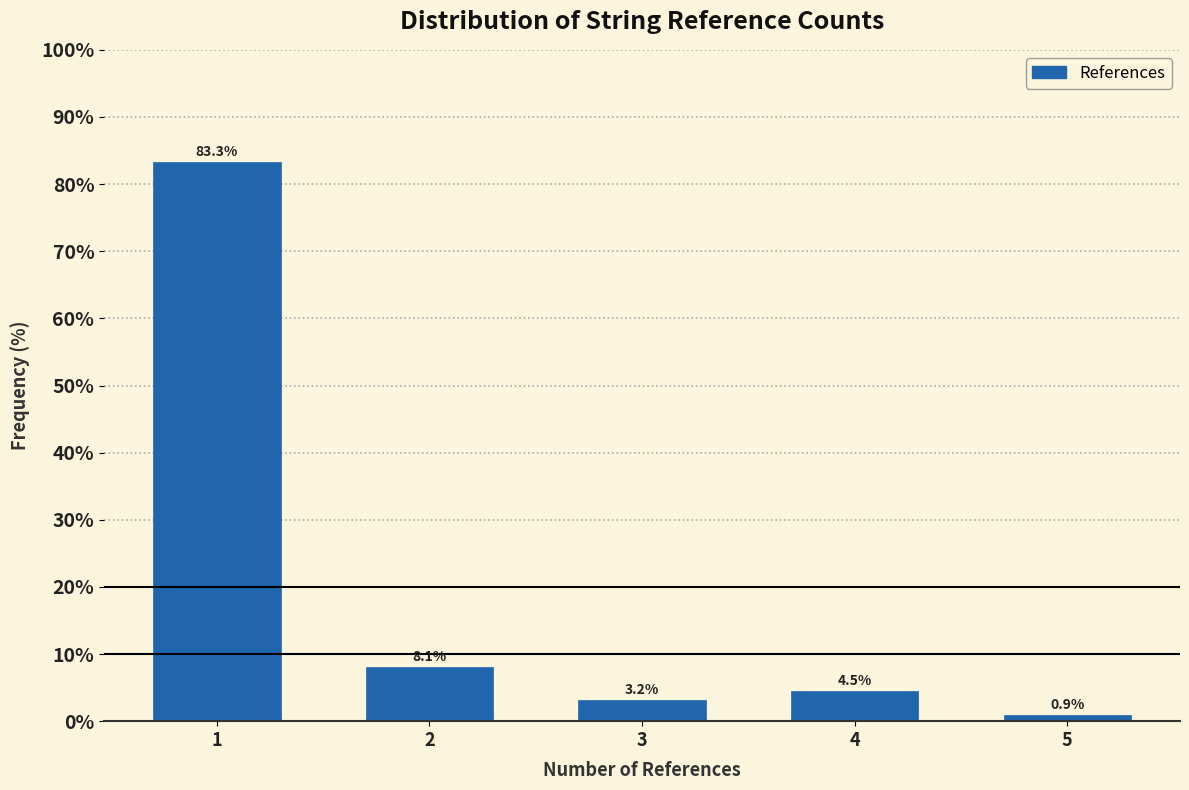

Reading left to right, extract all data points from this chart.

1=83.3	2=8.1	3=3.2	4=4.5	5=0.9